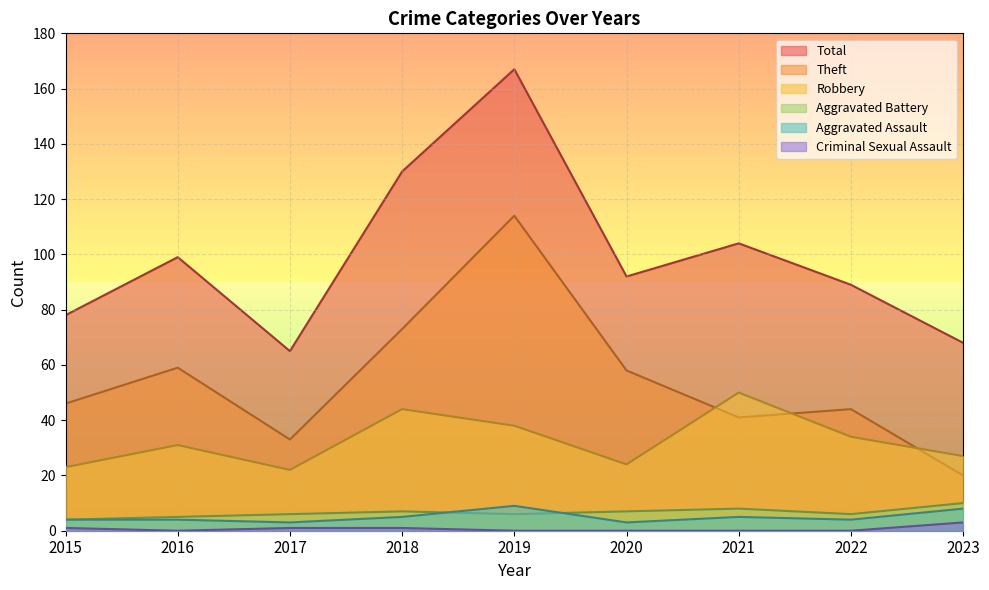

How many interior local valleys does the Total series have?

2